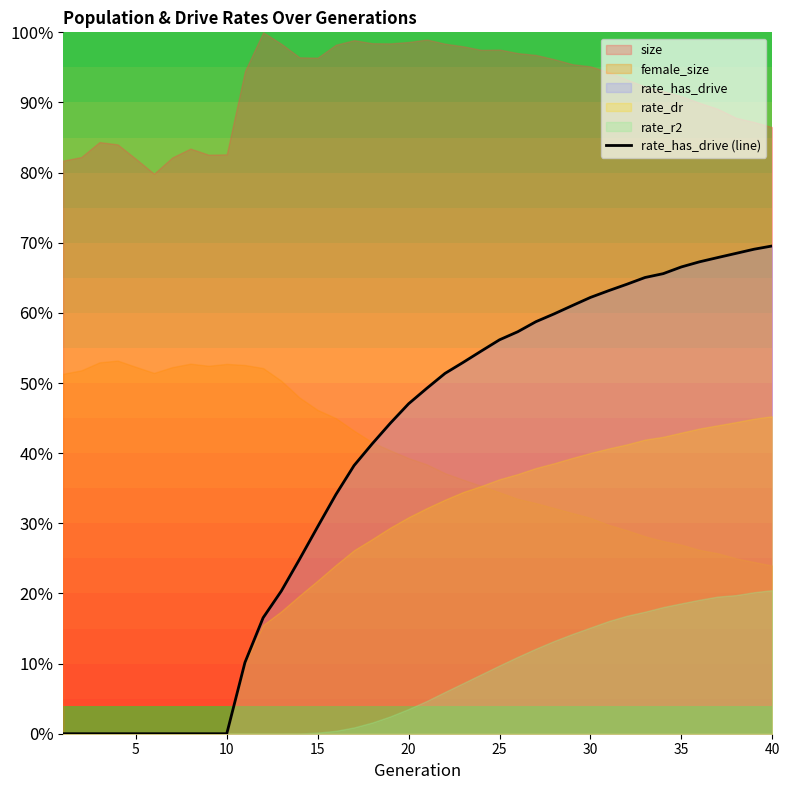

True or false: the data shows 0.3 at 27.

False